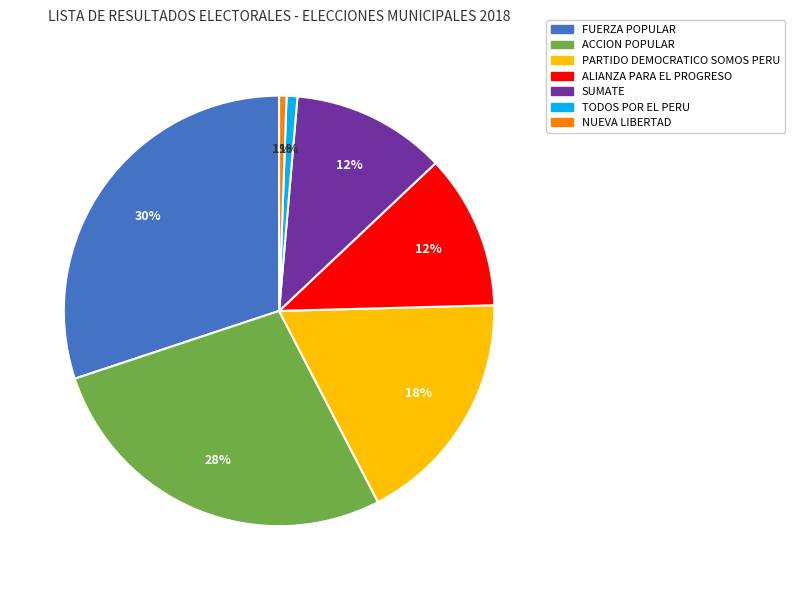

To the nearest percent, what percentage of the pie is SUMATE?

12%